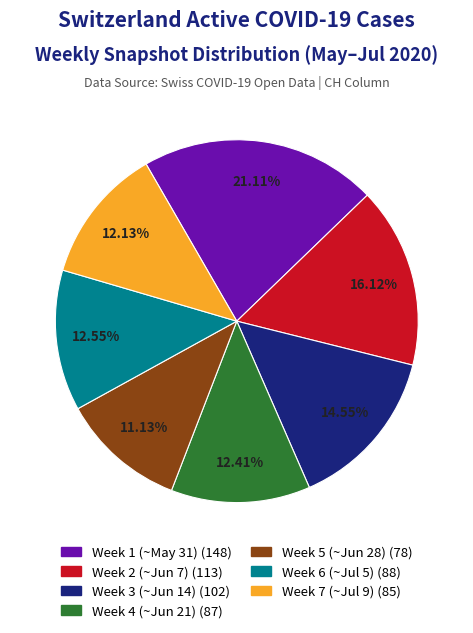

Is there any slice that represents more than half of the pie?

No